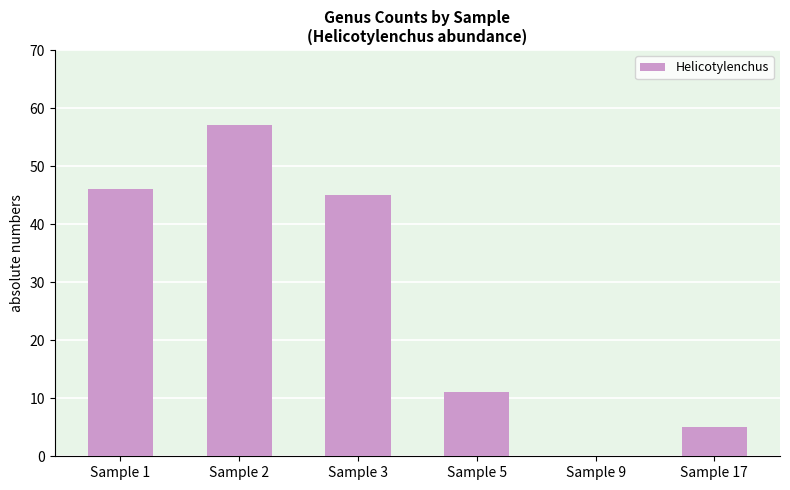

At which label does the data first exceed 45?

Sample 1